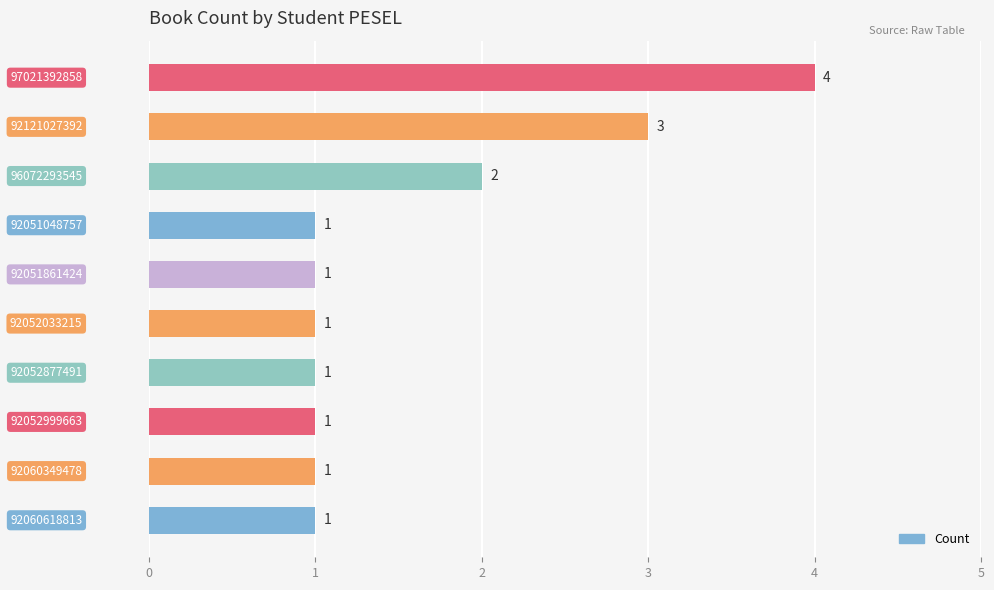

How many bars are there in total?

10